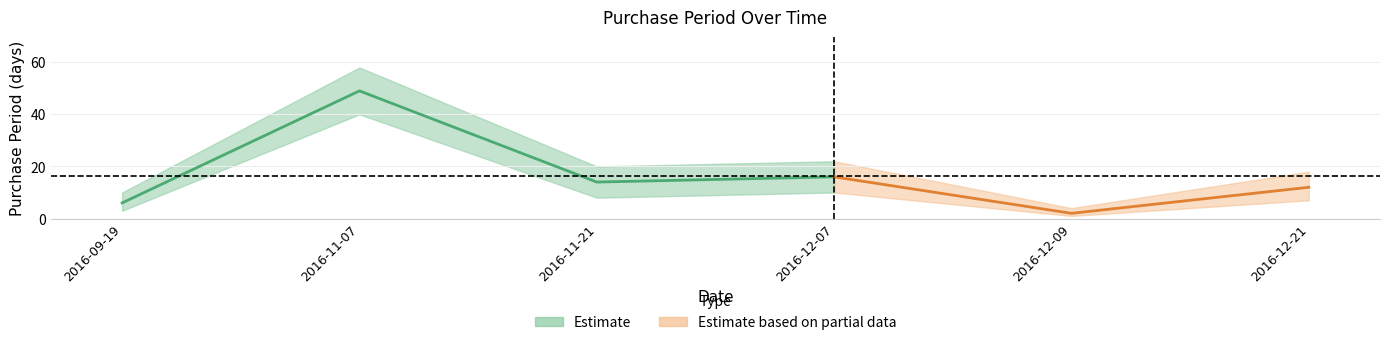

Is this an area chart (filled region under the line)?

No